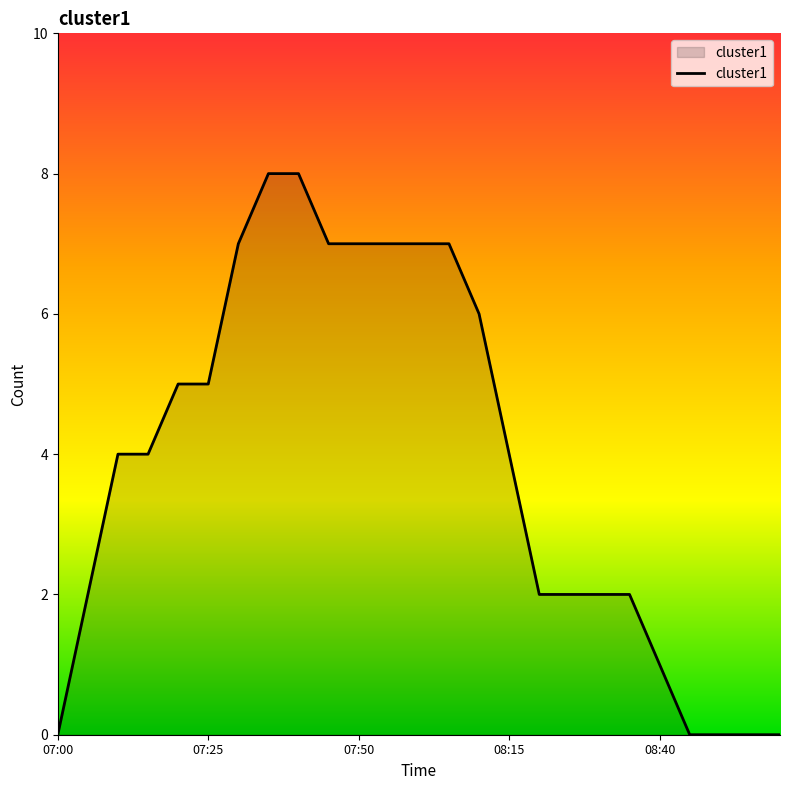

What is the greatest value displayed?

8